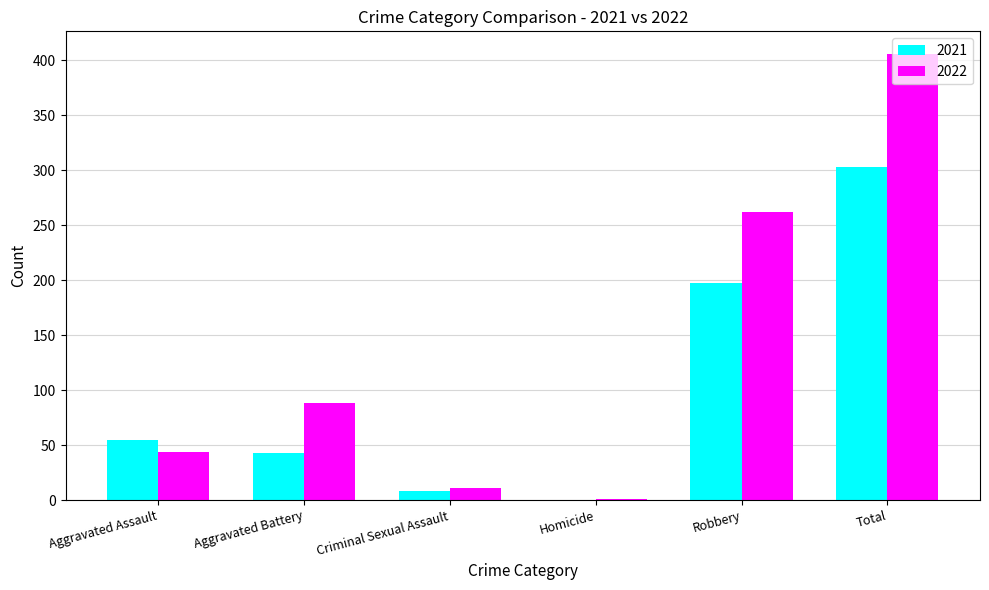

What is the maximum value for 2021?

303